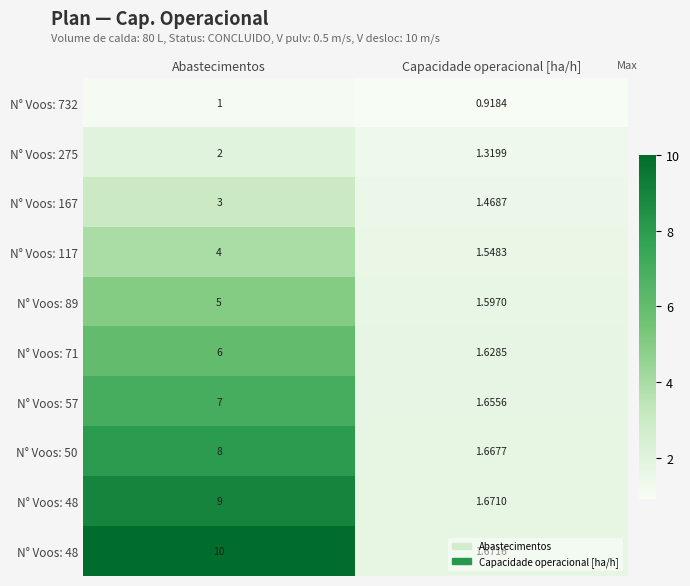

Which label corresponds to the largest value in the chart?

Abastecimentos